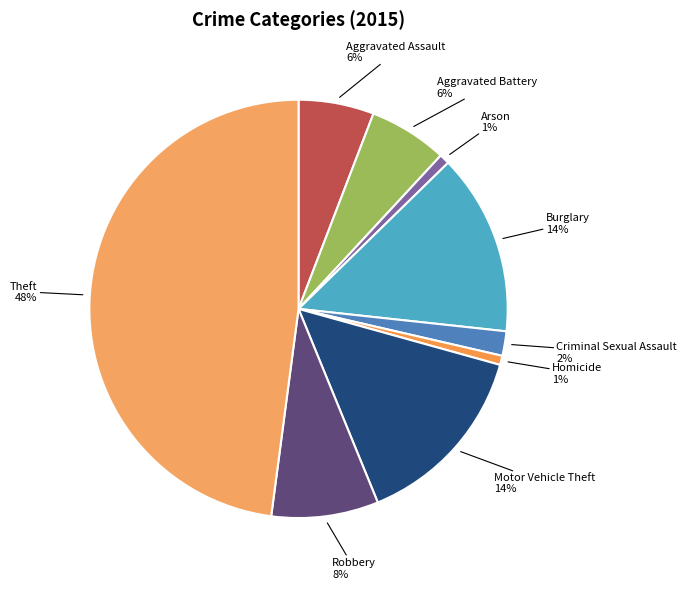

Which slice is the largest?

Theft